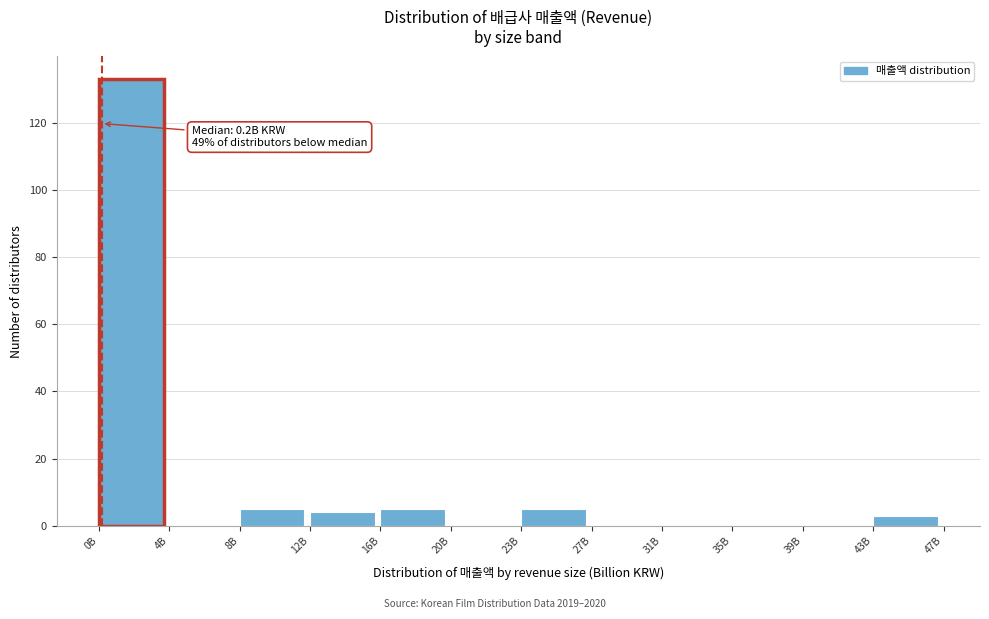

Reading right to left, transcribe all the data shown in this chart.

43B=3	39B=0	35B=0	31B=0	27B=0	23B=5	20B=0	16B=5	12B=4	8B=5	4B=0	0B=133